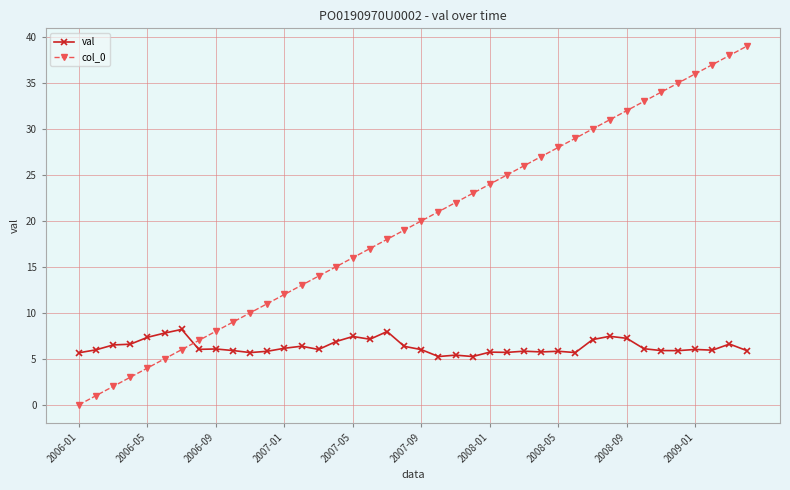

True or false: col_0 has more than 0 points higher than both neighbors.

False